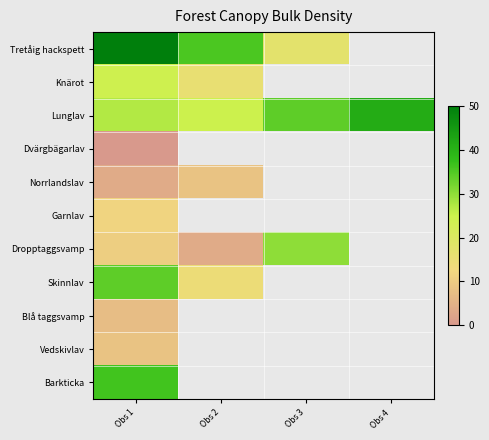

What is the difference between the highest and lowest values at Obs 3?

16.7